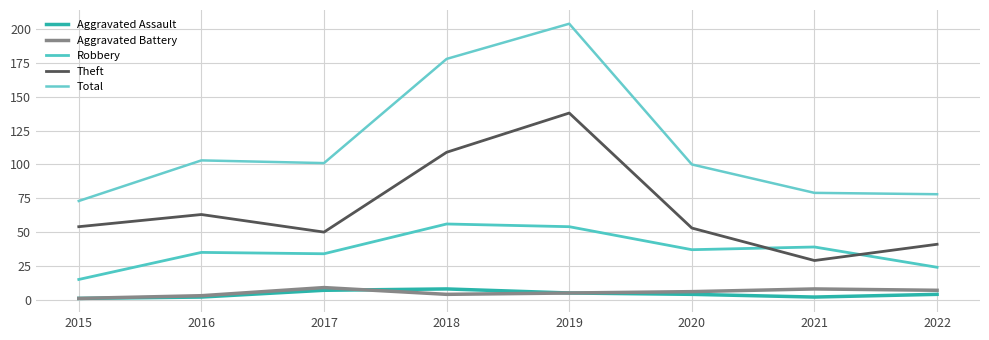

What is the difference between the maximum and minimum values in the Robbery series?

41